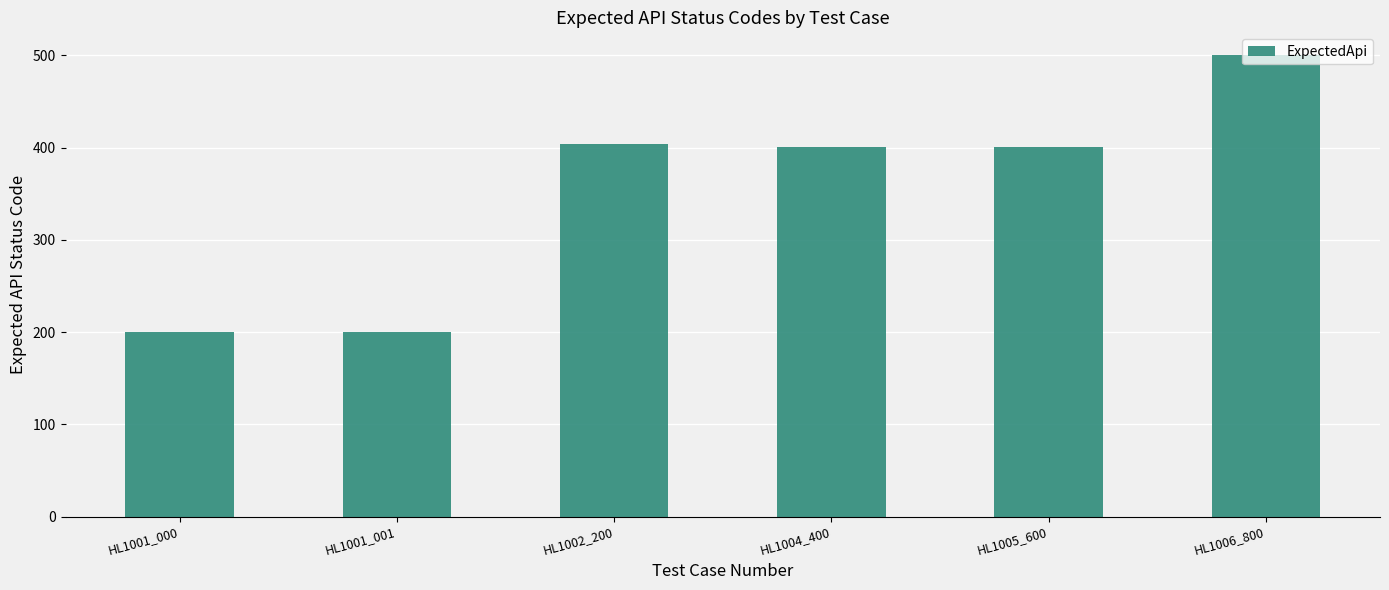

The value at HL1001_001 is 200. True or false?

True